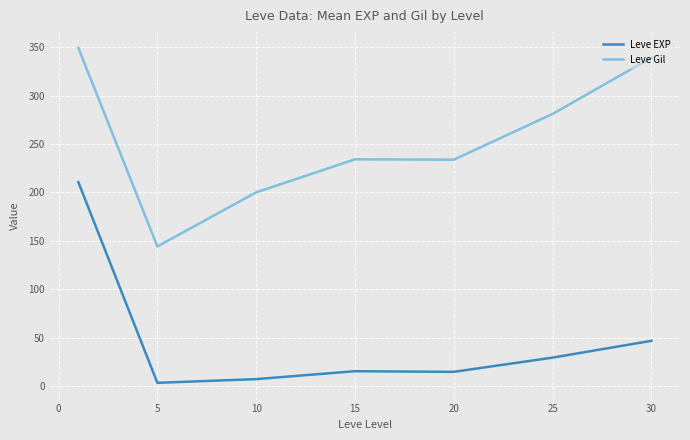

What is the minimum value for Leve Gil?

144.3